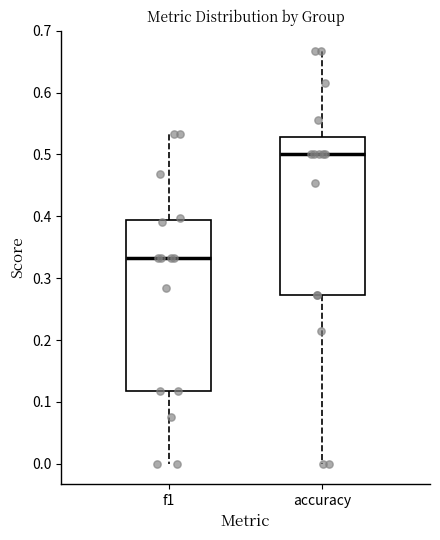

Reading left to right, transcribe this box plot: for each box, give where its median line is, the range the box spans, and where its two whiskers end, as read against the y-axis. The values are not printed on the chart, so give them approximately, as read against the axis.

f1: median 0.33, box 0.12 to 0.39, whiskers 0.00 to 0.53
accuracy: median 0.50, box 0.27 to 0.53, whiskers 0.00 to 0.67